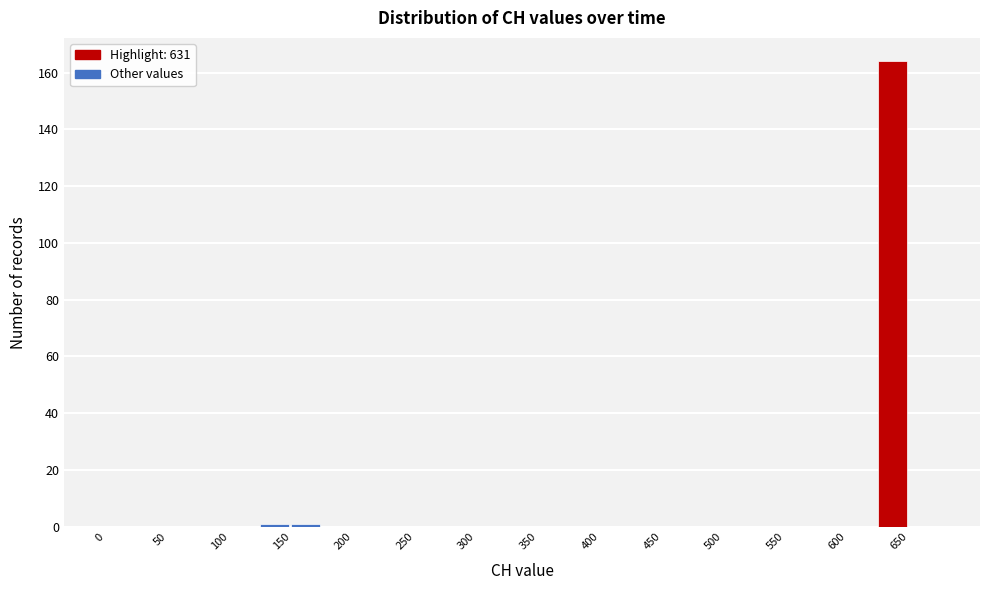

Reading left to right, transcribe this chart: for each bar, give the range it covers on the x-axis and its height. The values are not printed on the chart, so give them approximately, as read against the axis.

0 to 25: 0
25 to 50: 0
50 to 75: 0
75 to 100: 0
100 to 125: 0
125 to 150: under 2
150 to 175: under 2
175 to 200: 0
200 to 225: 0
225 to 250: 0
250 to 275: 0
275 to 300: 0
300 to 325: 0
325 to 350: 0
350 to 375: 0
375 to 400: 0
400 to 425: 0
425 to 450: 0
450 to 475: 0
475 to 500: 0
500 to 525: 0
525 to 550: 0
550 to 575: 0
575 to 600: 0
600 to 625: 0
625 to 650: 164
650 to 675: 0